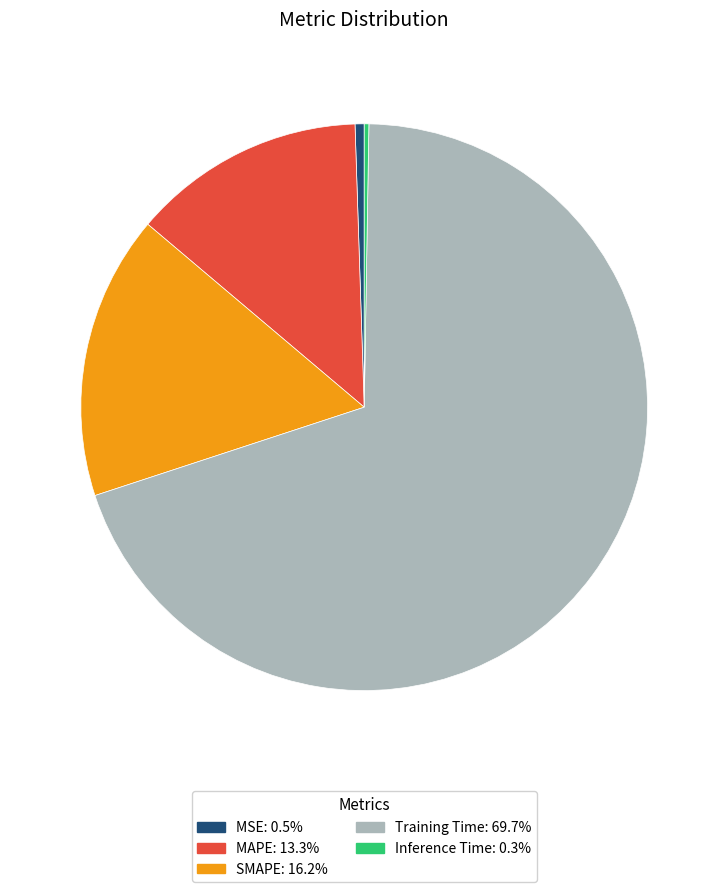

Does any single category account for the majority?

Yes